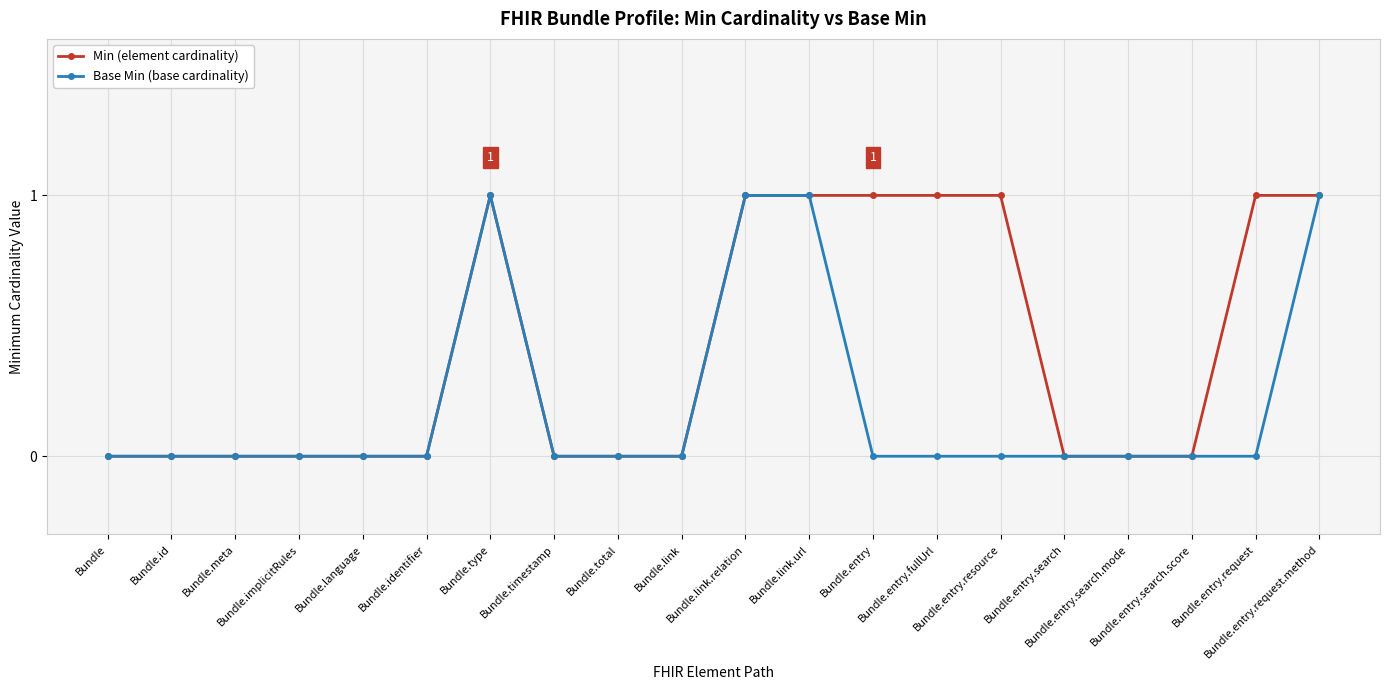

What is the difference between the maximum and minimum values in the Min (element cardinality) series?

1